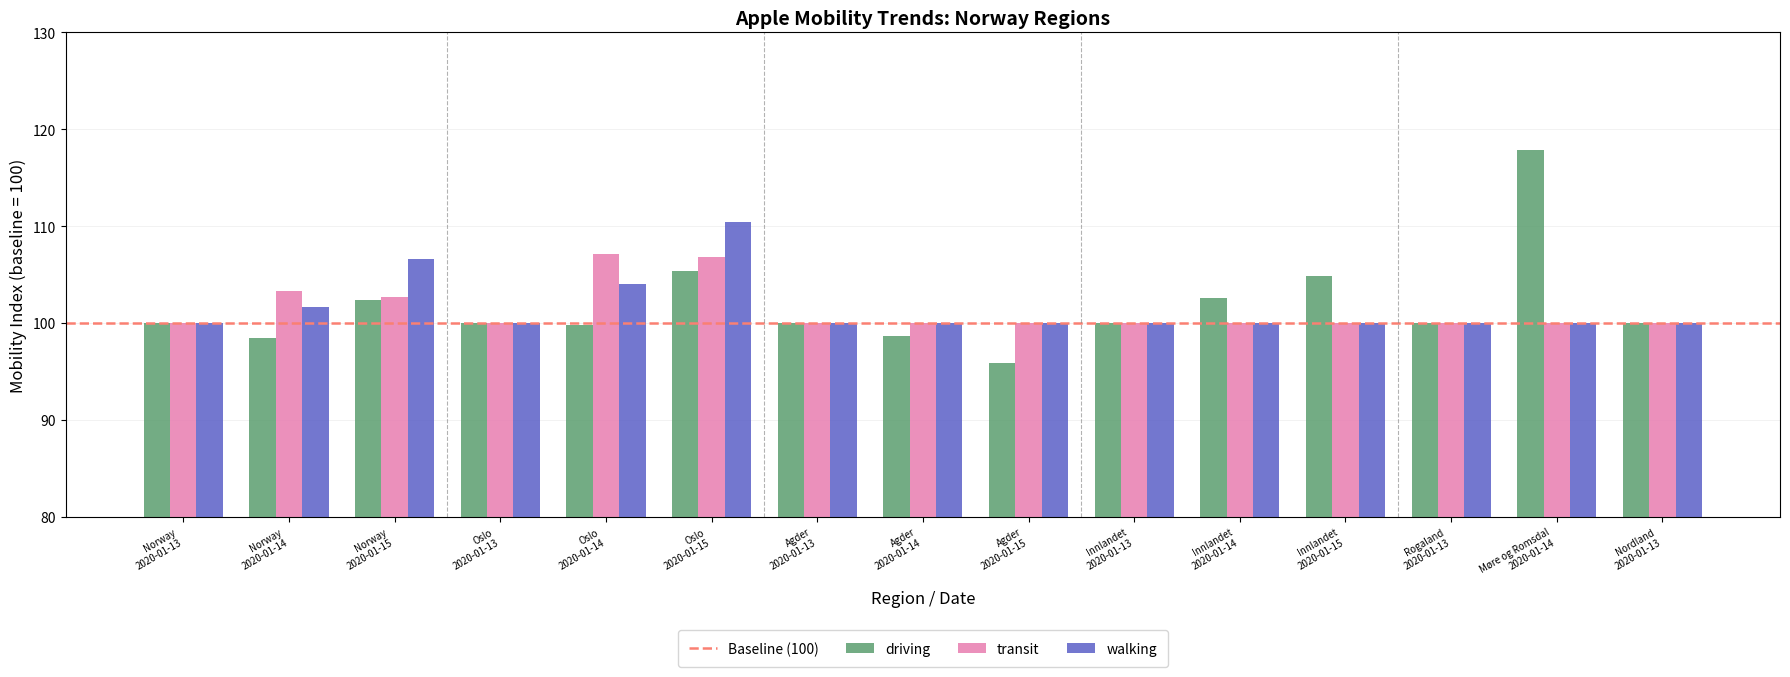

List the series in order of their peak value, highest first.

driving, walking, transit